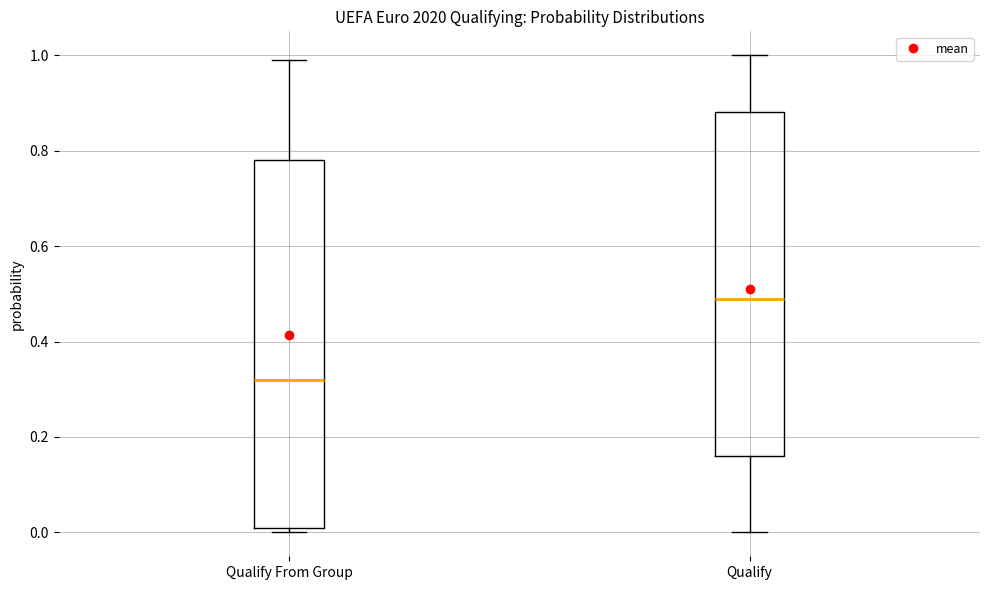

Which box has the lowest median line?

Qualify From Group